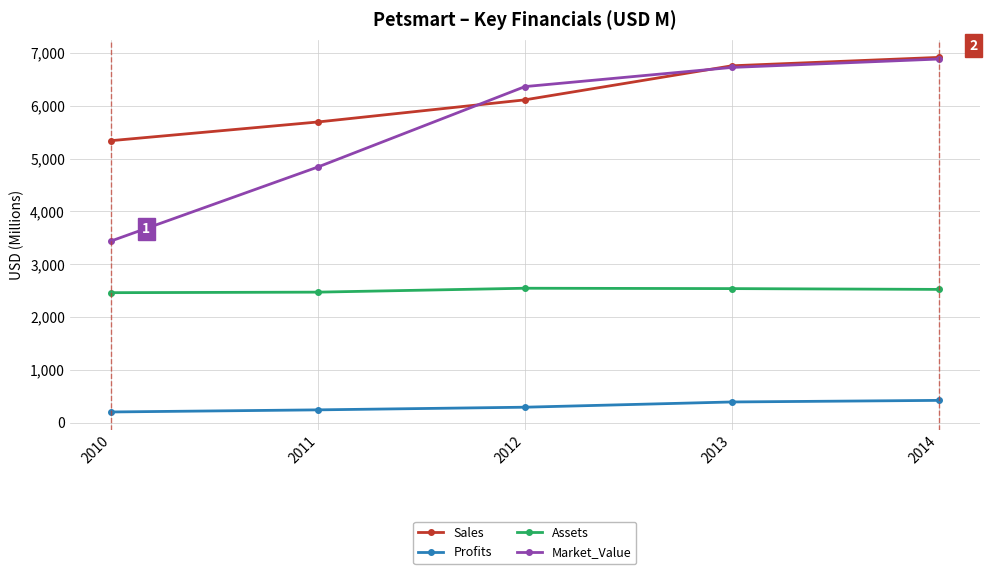

True or false: Sales and Assets cross at least once.

False